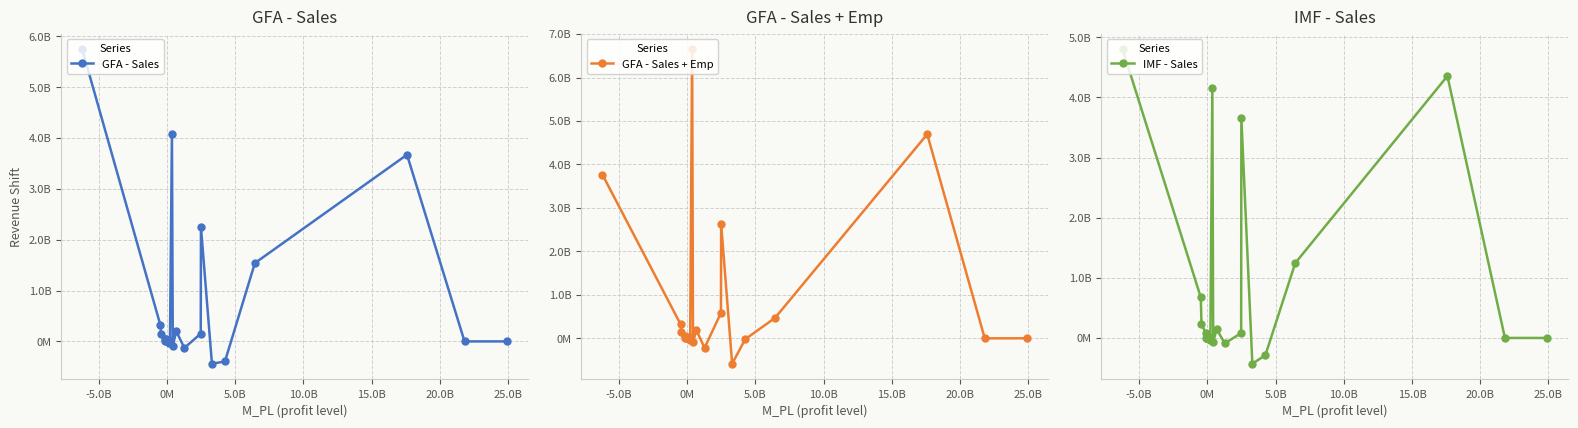

How many categories are shown in the chart?

30